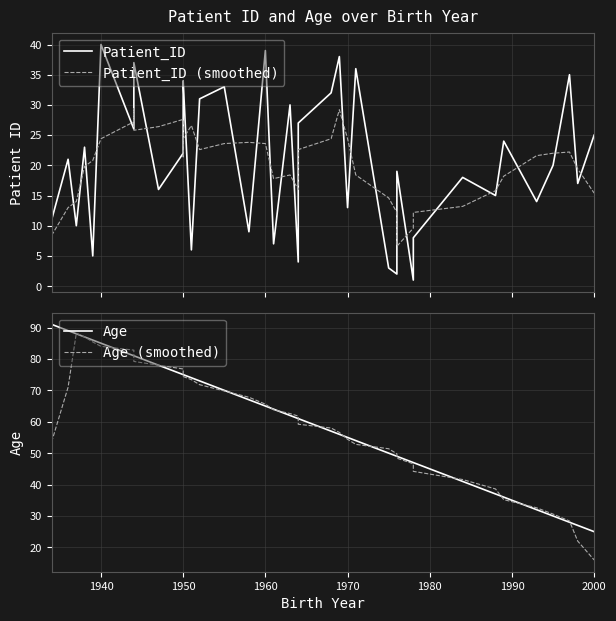

How many categories are shown in the chart?

40